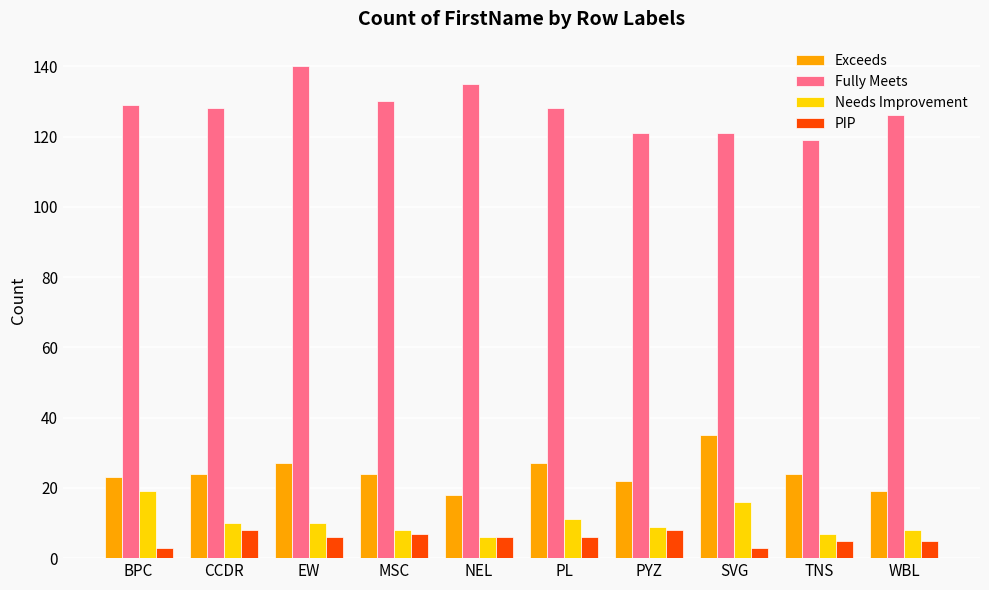

Reading left to right, what are all the values shown in this chart?

Exceeds: 23	24	27	24	18	27	22	35	24	19
Fully Meets: 129	128	140	130	135	128	121	121	119	126
Needs Improvement: 19	10	10	8	6	11	9	16	7	8
PIP: 3	8	6	7	6	6	8	3	5	5